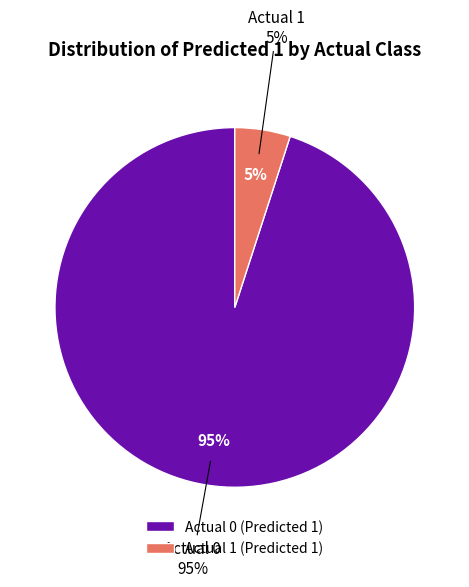

What is the smallest slice in the pie chart?

Actual 1